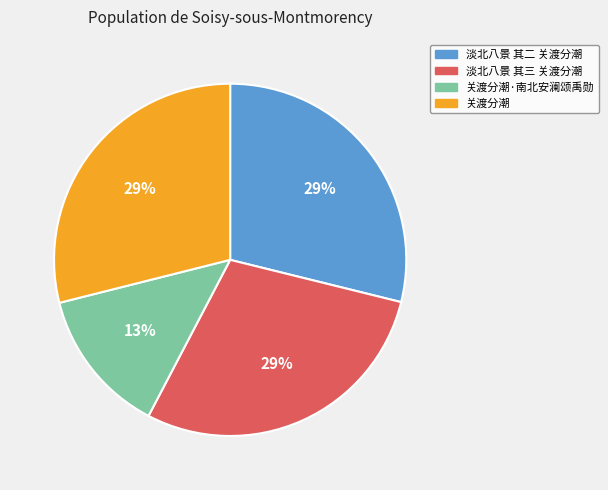

To the nearest percent, what percentage of the pie is 淡北八景 其三 关渡分潮?

29%